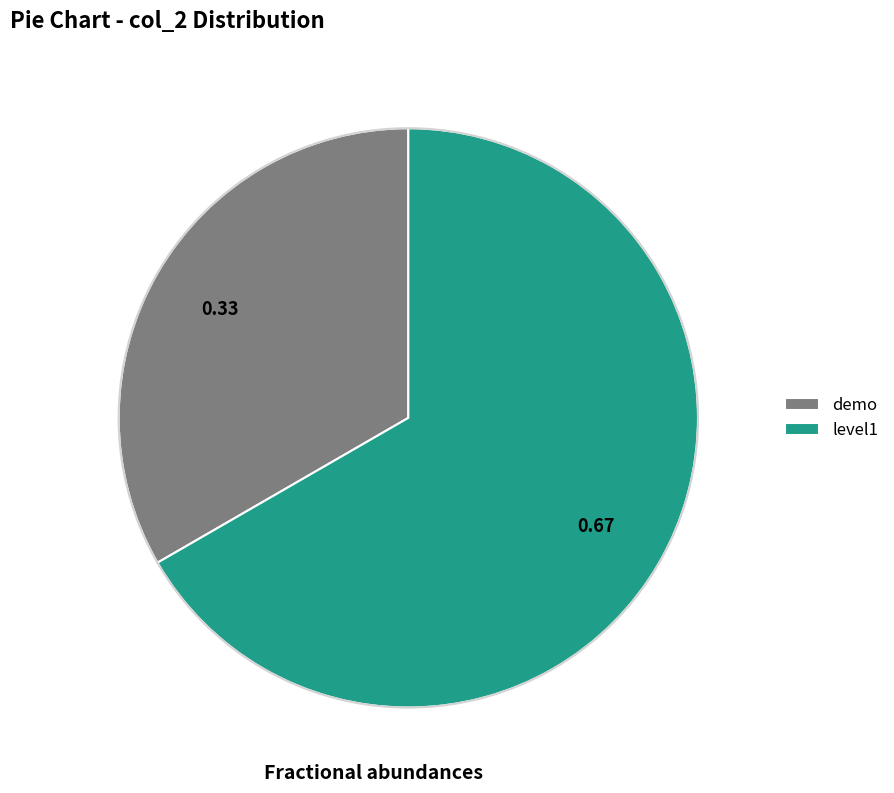

What is the smallest slice in the pie chart?

demo